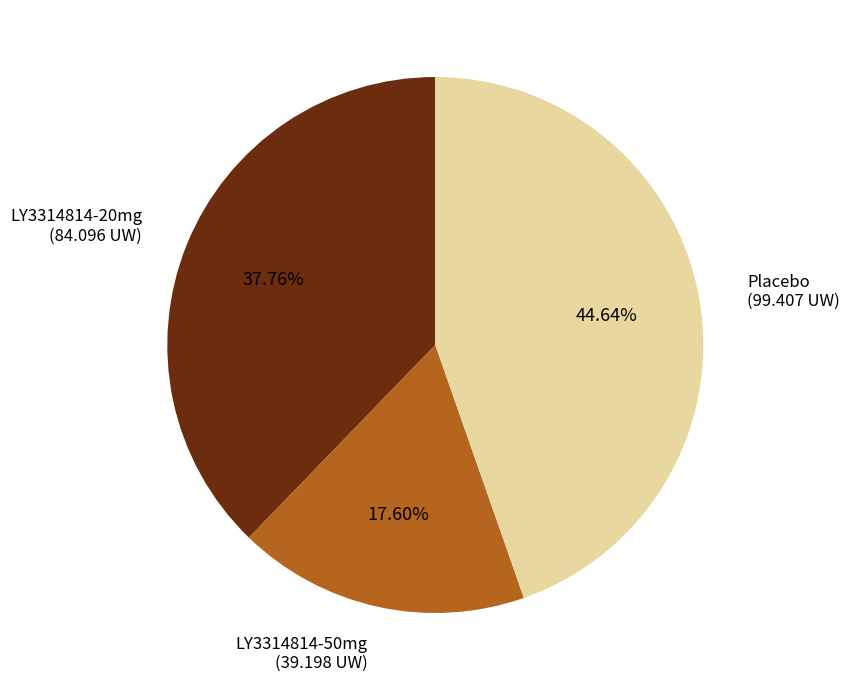

Is there any slice that represents more than half of the pie?

No